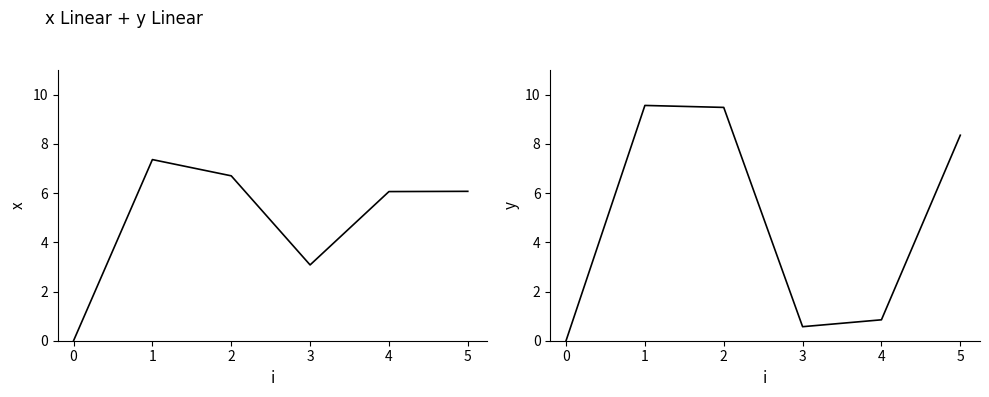

How many values in the x series exceed 6?

4